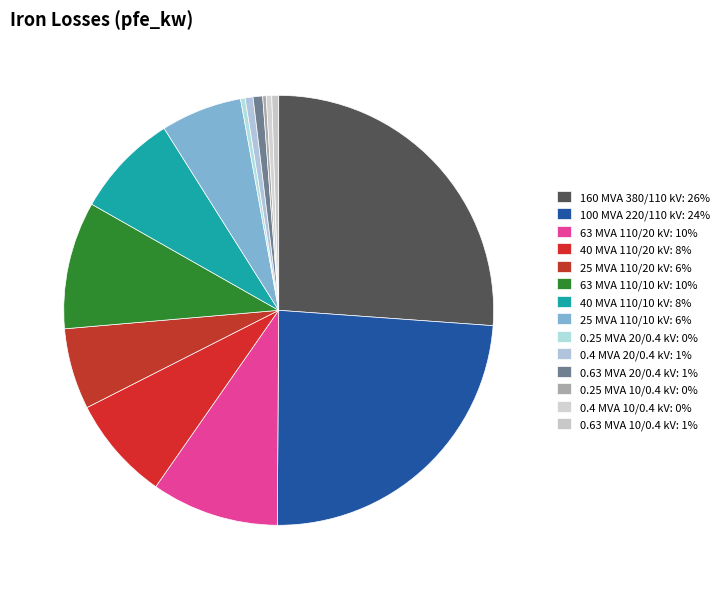

Which has a higher value, 0.25 MVA 10/0.4 kV or 0.63 MVA 10/0.4 kV?

0.63 MVA 10/0.4 kV